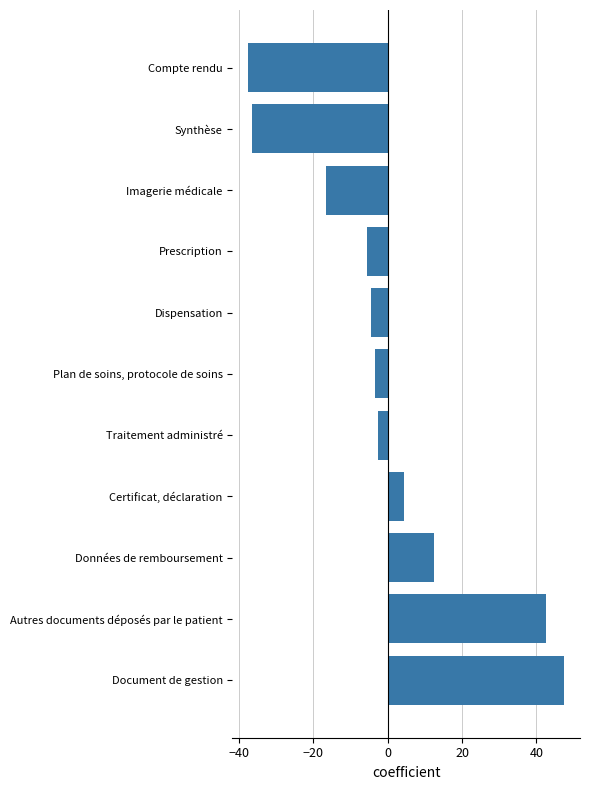

Rank the categories by value from lowest to highest.

Compte rendu, Synthèse, Imagerie médicale, Prescription, Dispensation, Plan de soins, protocole de soins, Traitement administré, Certificat, déclaration, Données de remboursement, Autres documents déposés par le patient, Document de gestion